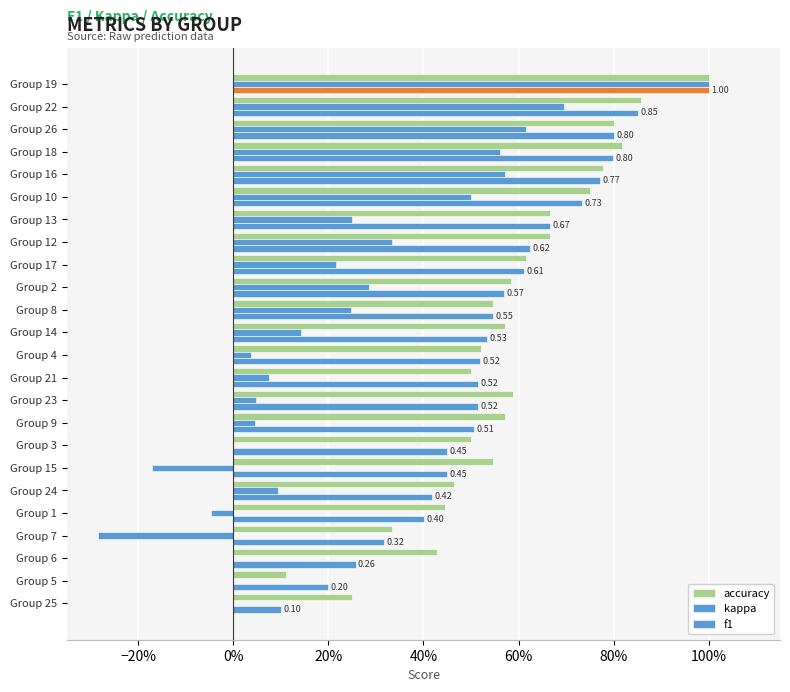

How many f1 values are between 0 and 1?

24